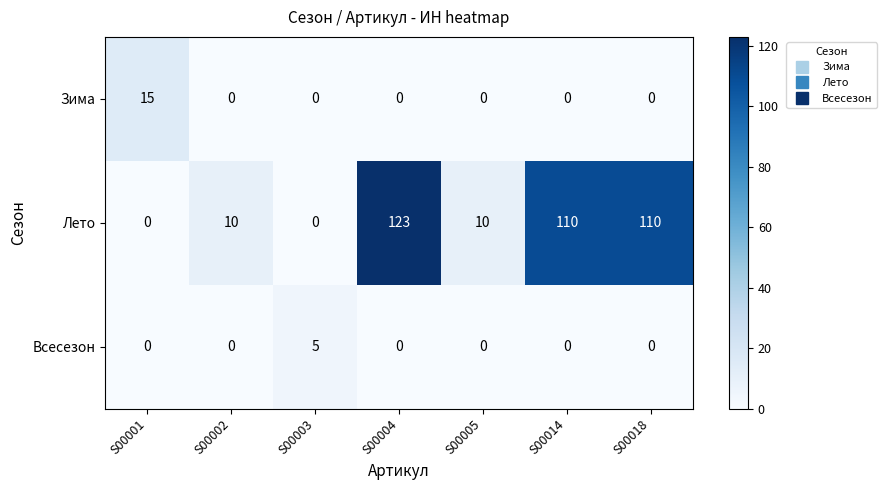

How many positive values does the Зима series have?

1